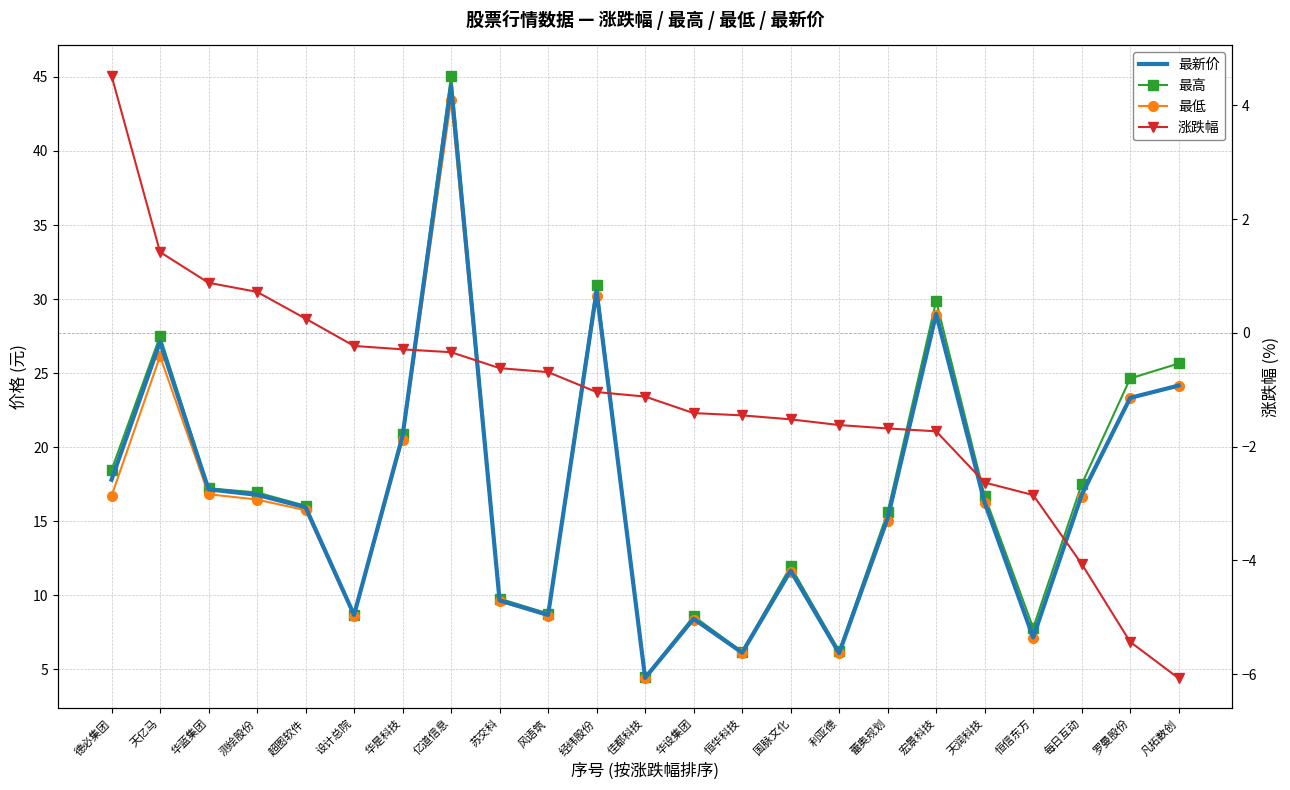

Reading left to right, what are all the values shown in this chart?

最新价: 17.8	27.1	17.1	16.8	15.9	8.7	20.8	44.4	9.7	8.7	30.5	4.4	8.4	6.1	11.7	6.1	15.2	29.0	16.3	7.2	16.8	23.3	24.2
最高: 18.4	27.5	17.2	16.9	16.0	8.7	20.9	45.1	9.8	8.8	31.0	4.5	8.6	6.2	11.9	6.2	15.6	29.9	16.7	7.8	17.5	24.6	25.6
最低: 16.7	26.1	16.8	16.5	15.7	8.6	20.5	43.4	9.6	8.6	30.2	4.4	8.3	6.1	11.6	6.1	15.0	28.9	16.3	7.1	16.6	23.3	24.1
涨跌幅: 4.5	1.4	0.9	0.7	0.2	-0.2	-0.3	-0.3	-0.6	-0.7	-1.0	-1.1	-1.4	-1.4	-1.5	-1.6	-1.7	-1.7	-2.6	-2.9	-4.1	-5.4	-6.1